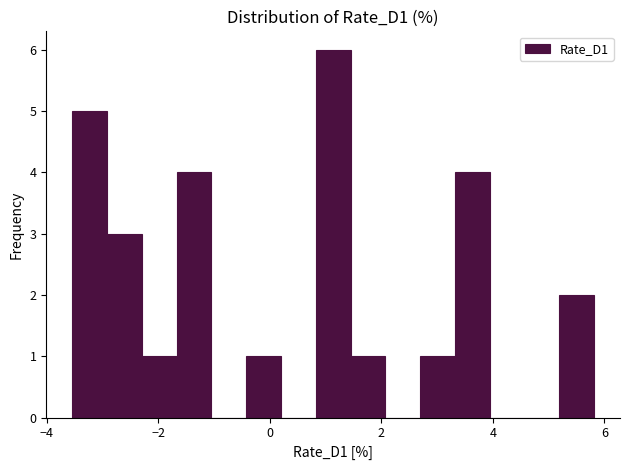

Read against the x-axis, roughly where is the centre of the tallest bar?

1.2